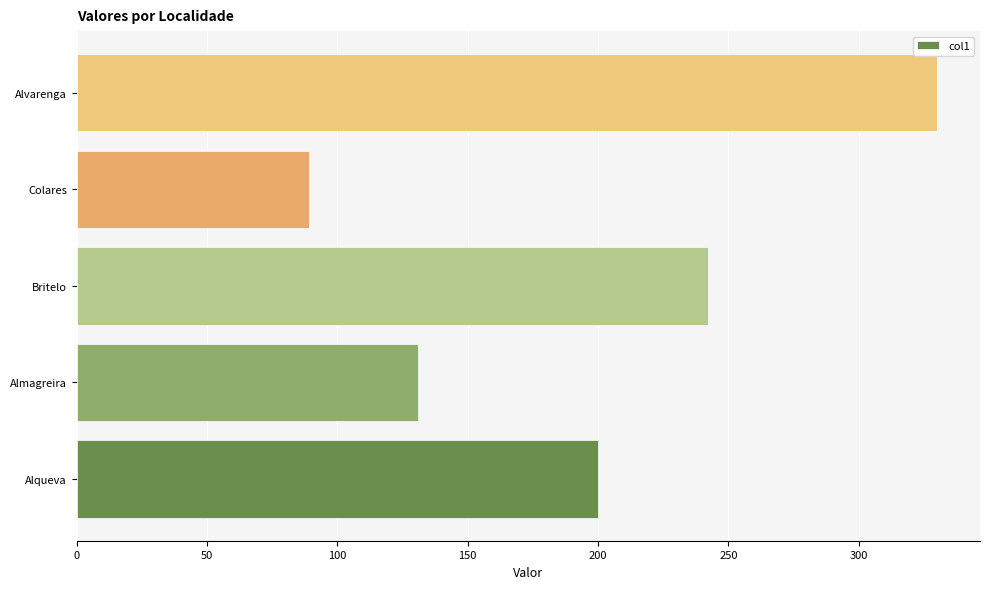

The value at Almagreira is 131. True or false?

True